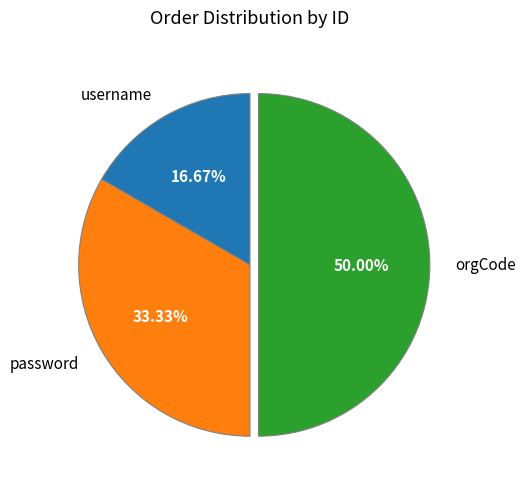

To the nearest percent, what is the combined percentage of password and orgCode?

83%